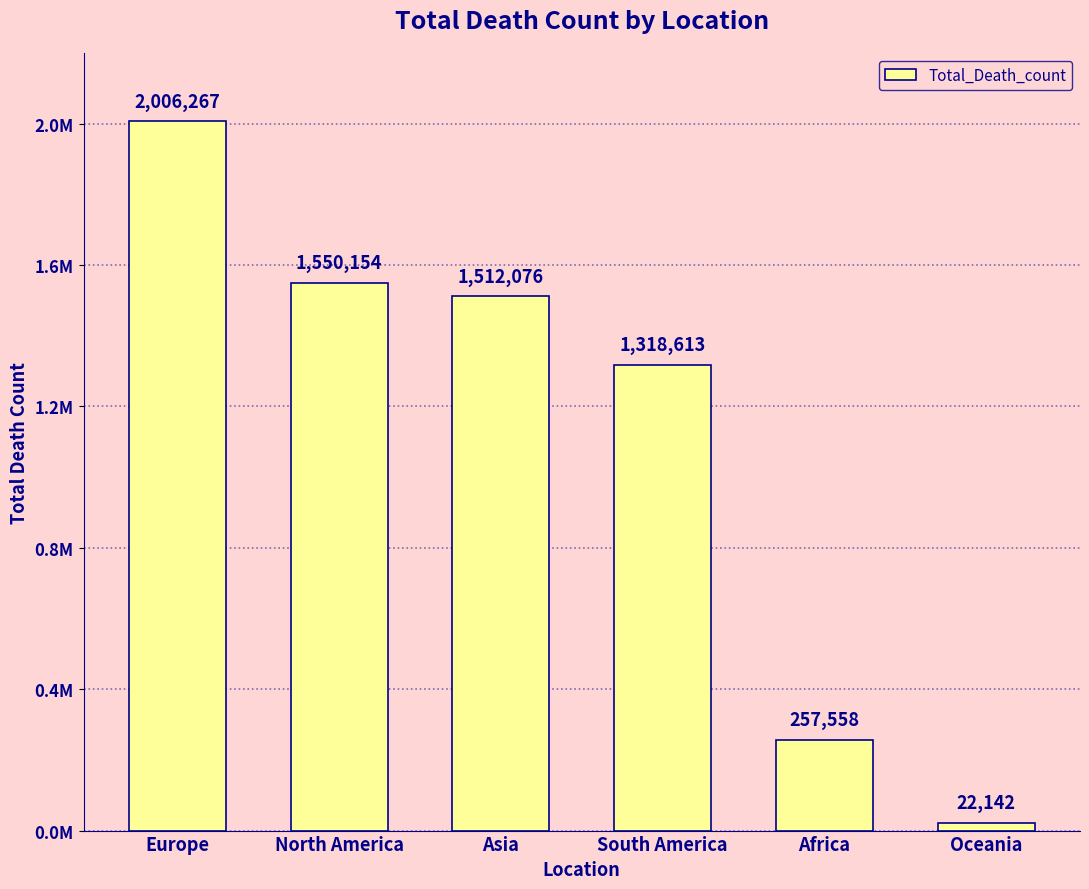

At which label does the data first exceed 1512076?

Europe